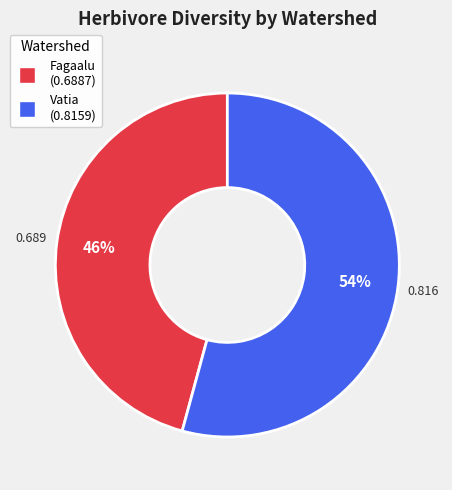

To the nearest percent, what is the average slice percentage?

50%